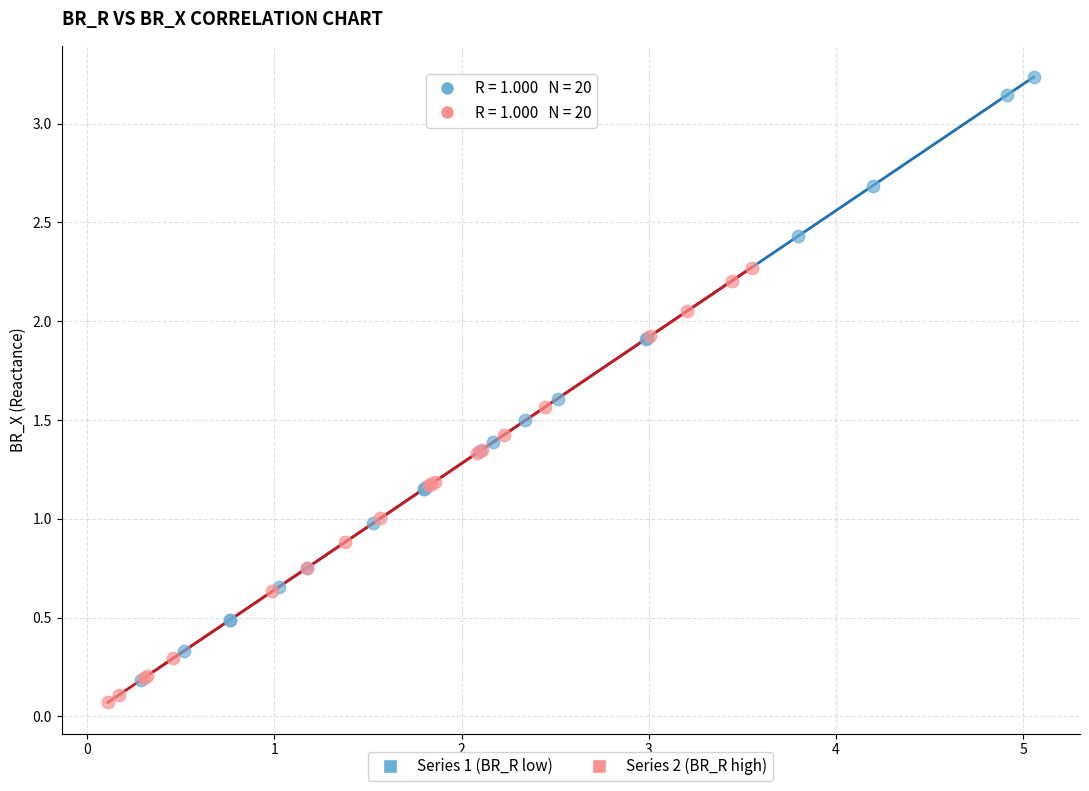

Which series contains the highest Y value?

Series 1 (BR_R low)